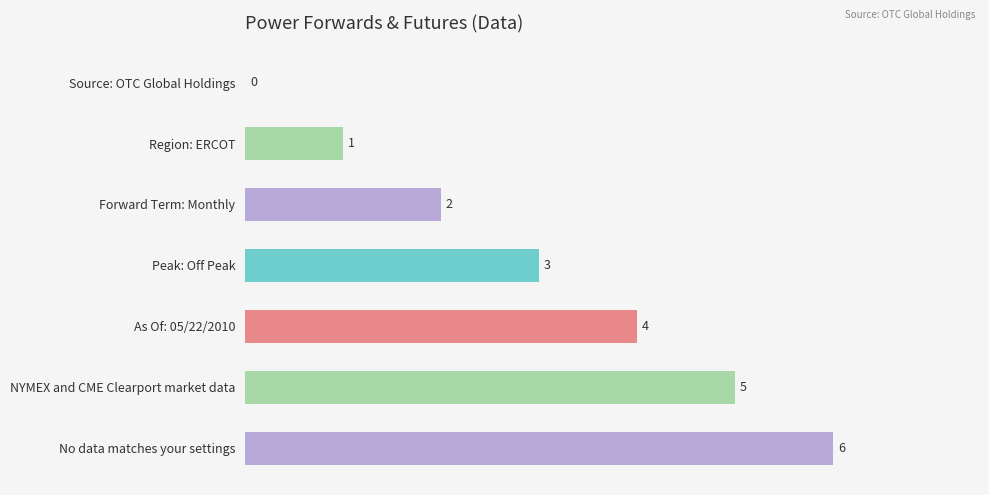

What is the sum of all values?

21